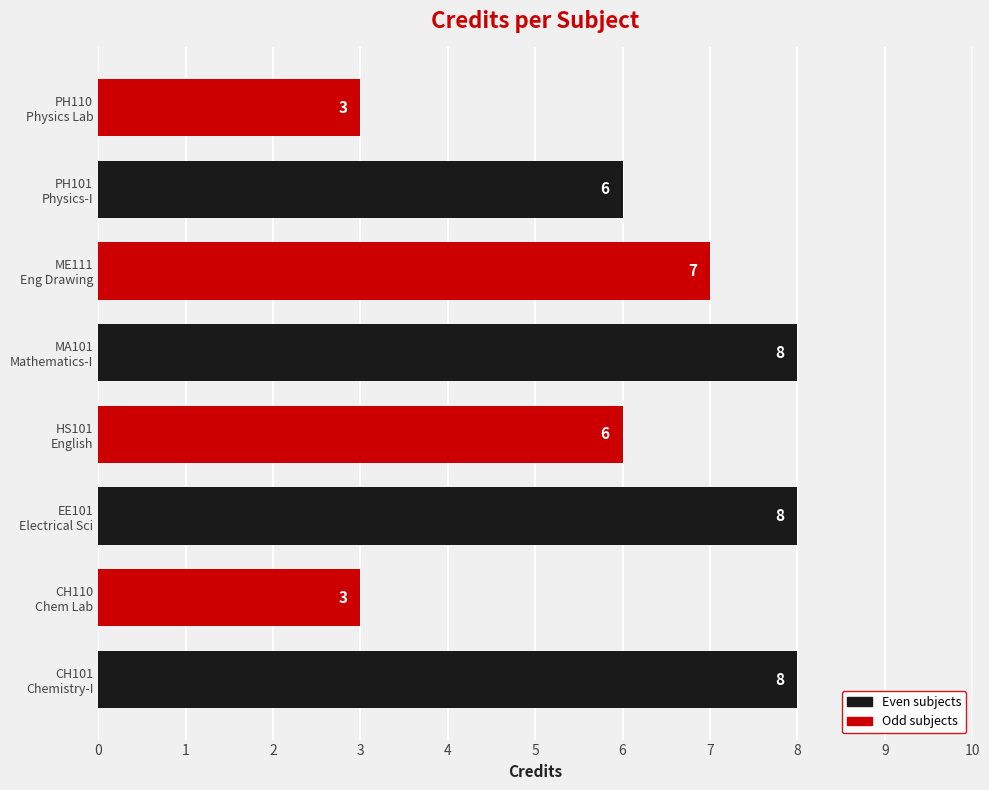

What is the difference between the maximum and minimum values?

5